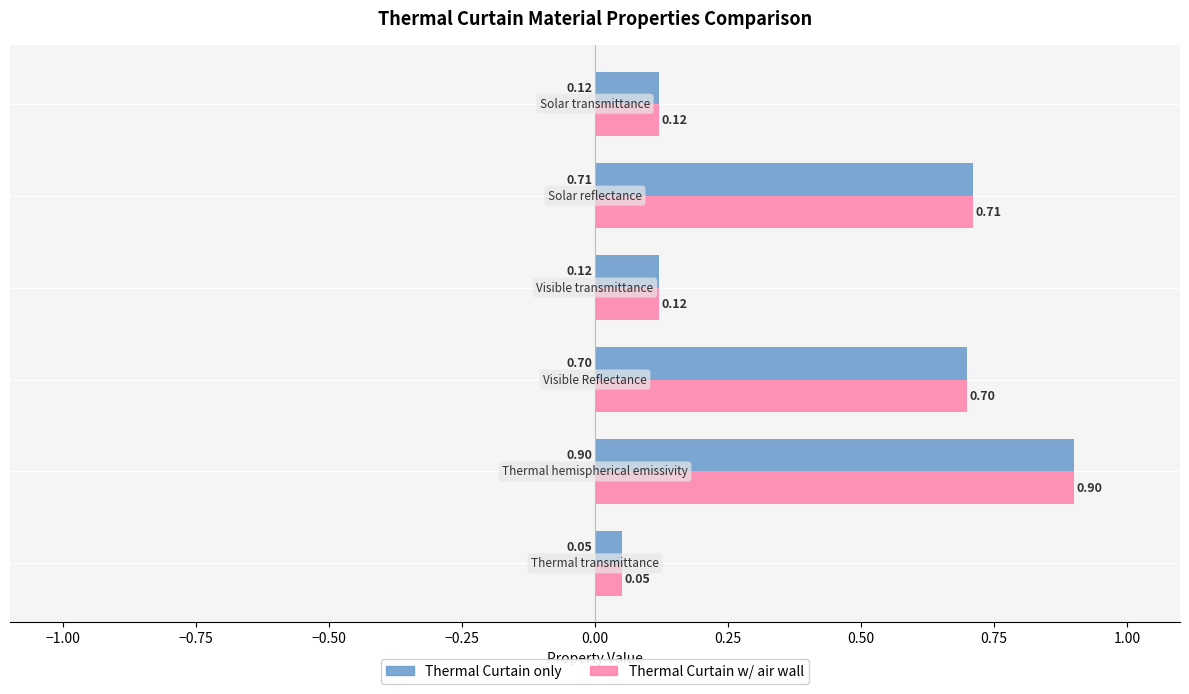

What is the greatest value displayed?

0.9